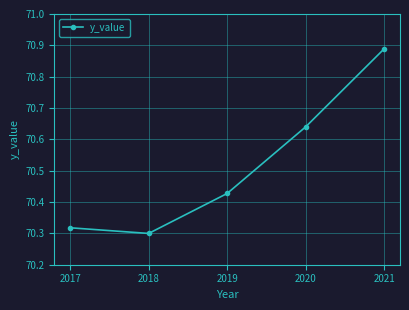

How many values are between 70 and 71?

5